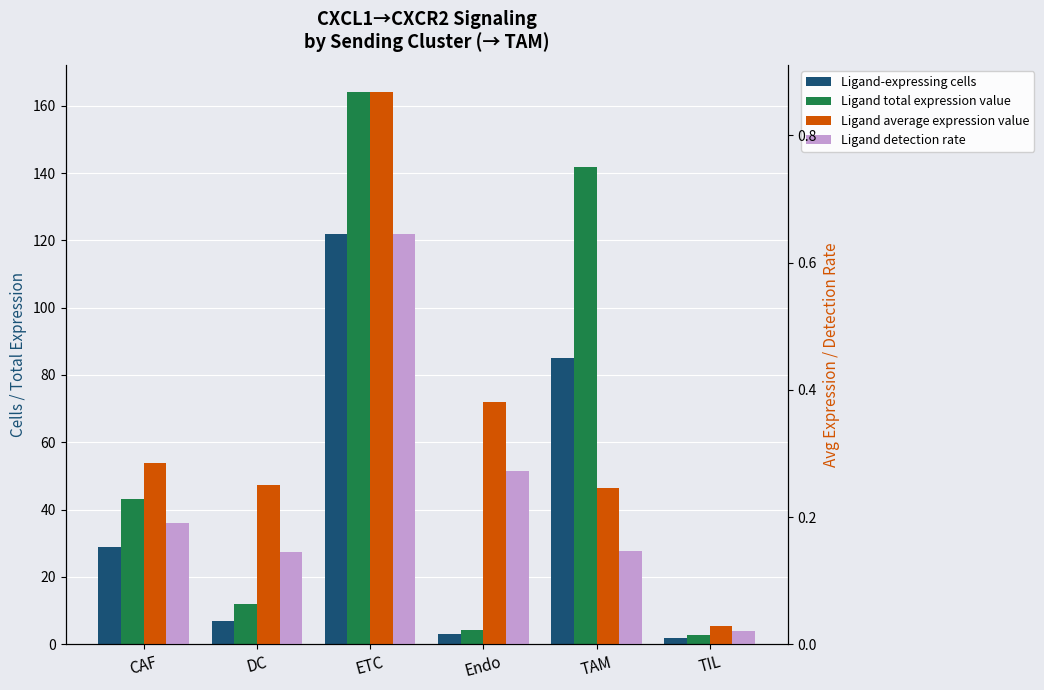

What position from the right is TIL?

1